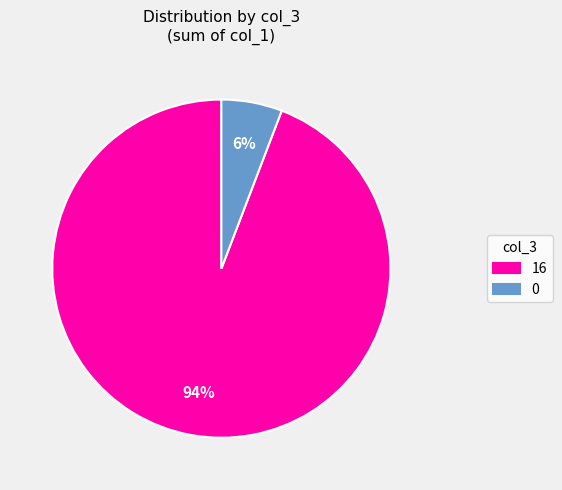

Is the sum of 0 and 16 greater than half?

Yes